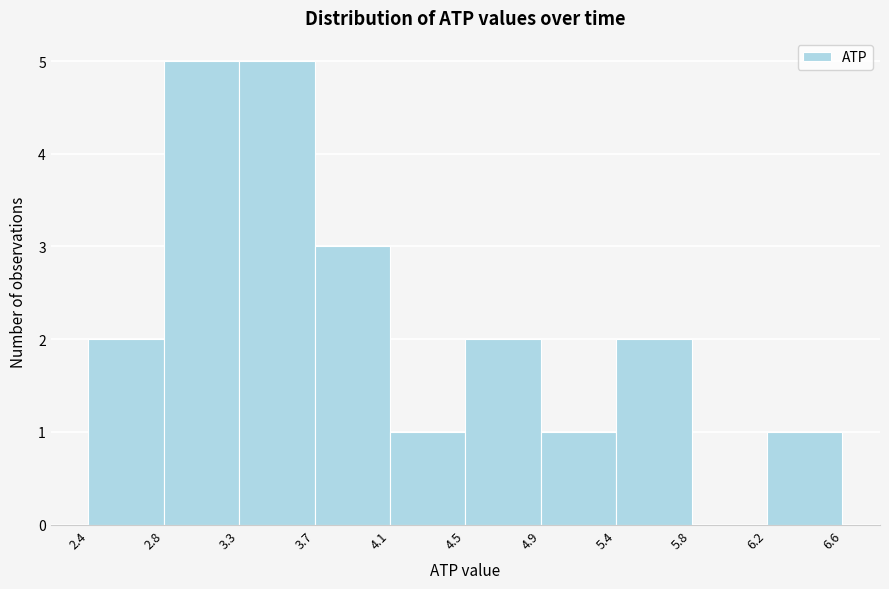

Reading left to right, transcribe this chart: for each bar, give the range it covers on the x-axis and its height. The values are not printed on the chart, so give them approximately, as read against the axis.

2.4 to 2.8: 2
2.8 to 3.3: 5
3.3 to 3.7: 5
3.7 to 4.1: 3
4.1 to 4.5: 1
4.5 to 4.9: 2
4.9 to 5.4: 1
5.4 to 5.8: 2
5.8 to 6.2: 0
6.2 to 6.6: 1